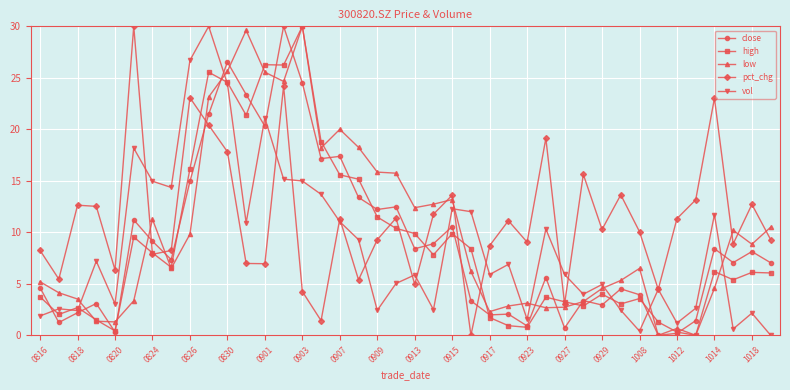

How many data points in low are above 6?

22